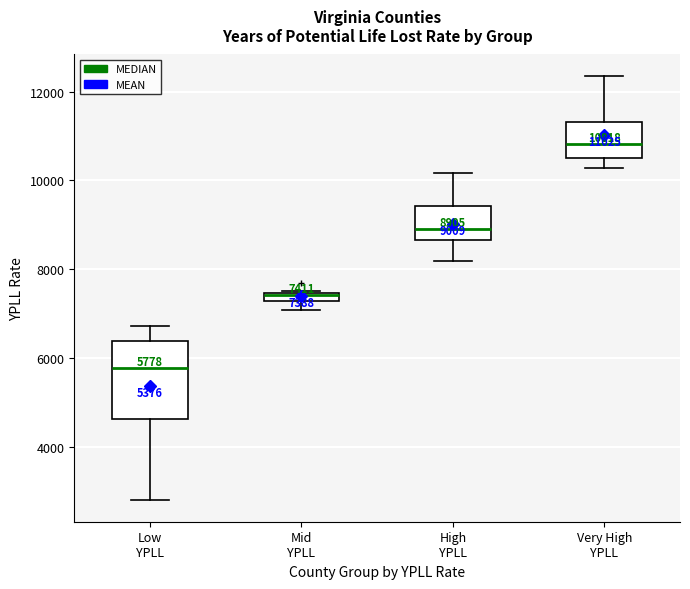

Which box's median line is the highest?

Very High YPLL